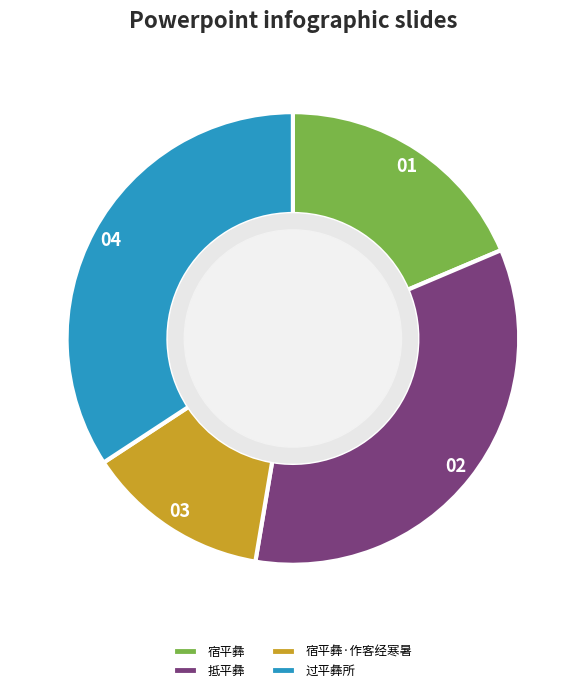

How many segments does this pie chart have?

4